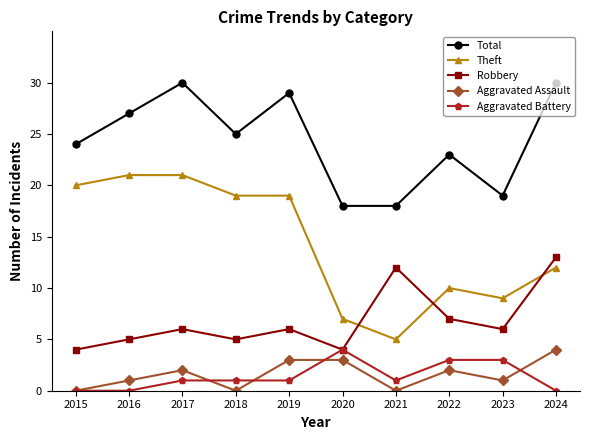

What is the highest value of the Aggravated Battery series?

4